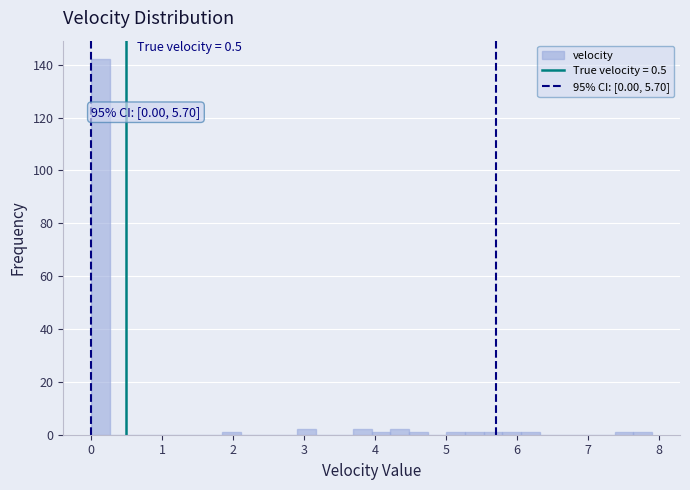

Read against the x-axis, roughly where is the centre of the tallest bar?

0.1